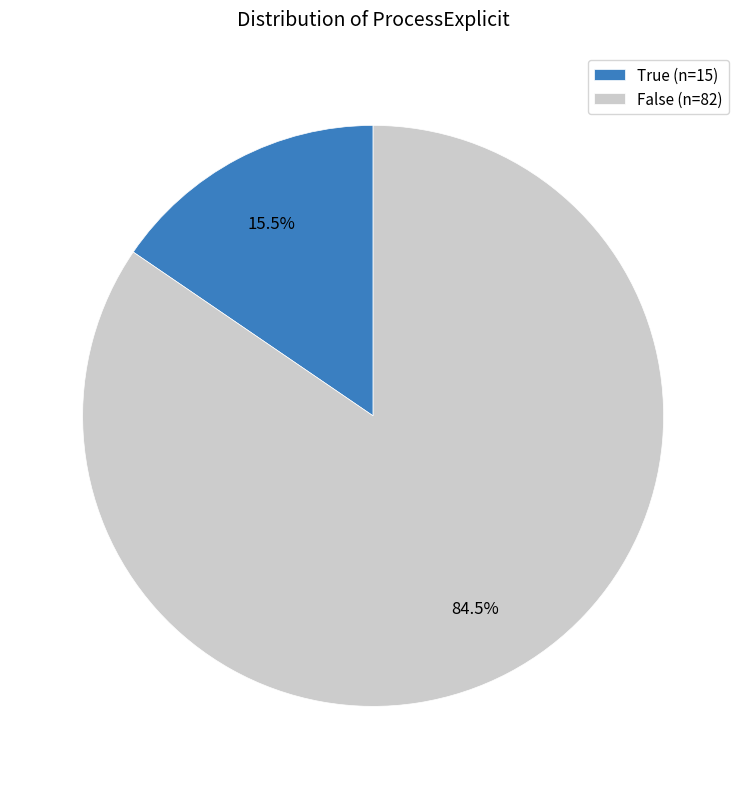

How much of the chart is everything except False (n=82)?

15.5%